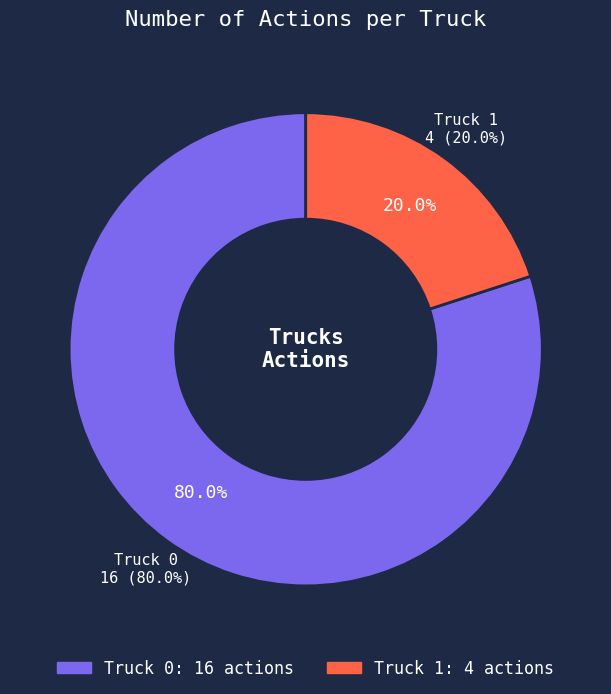

How much of the chart is everything except Truck 1?

80.0%